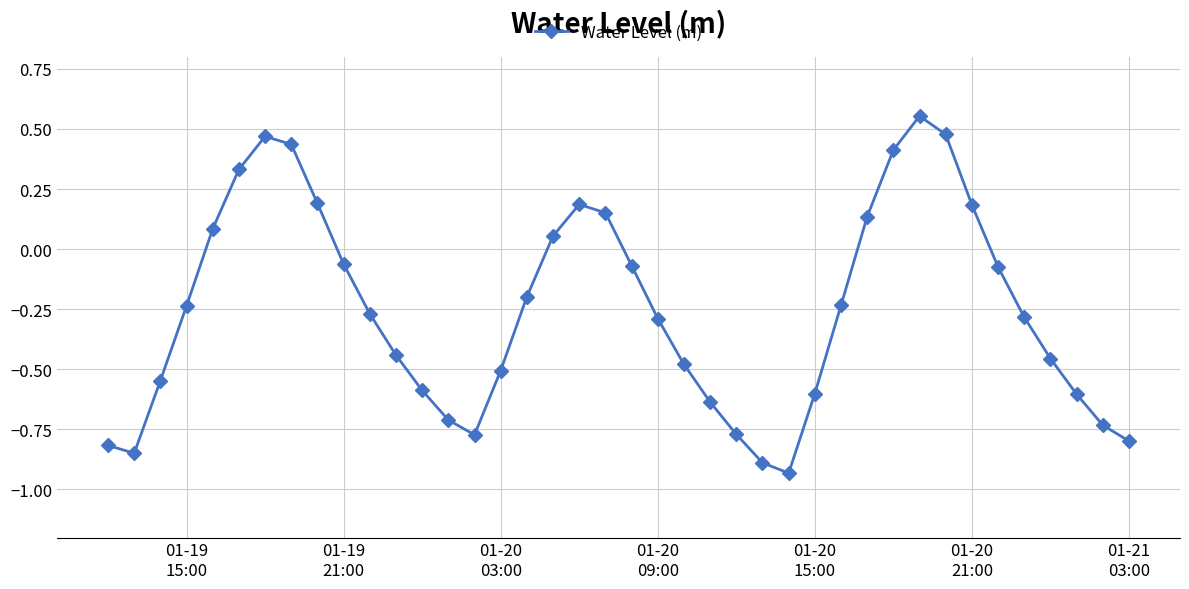

What is the difference between the maximum and second lowest values?

1.4